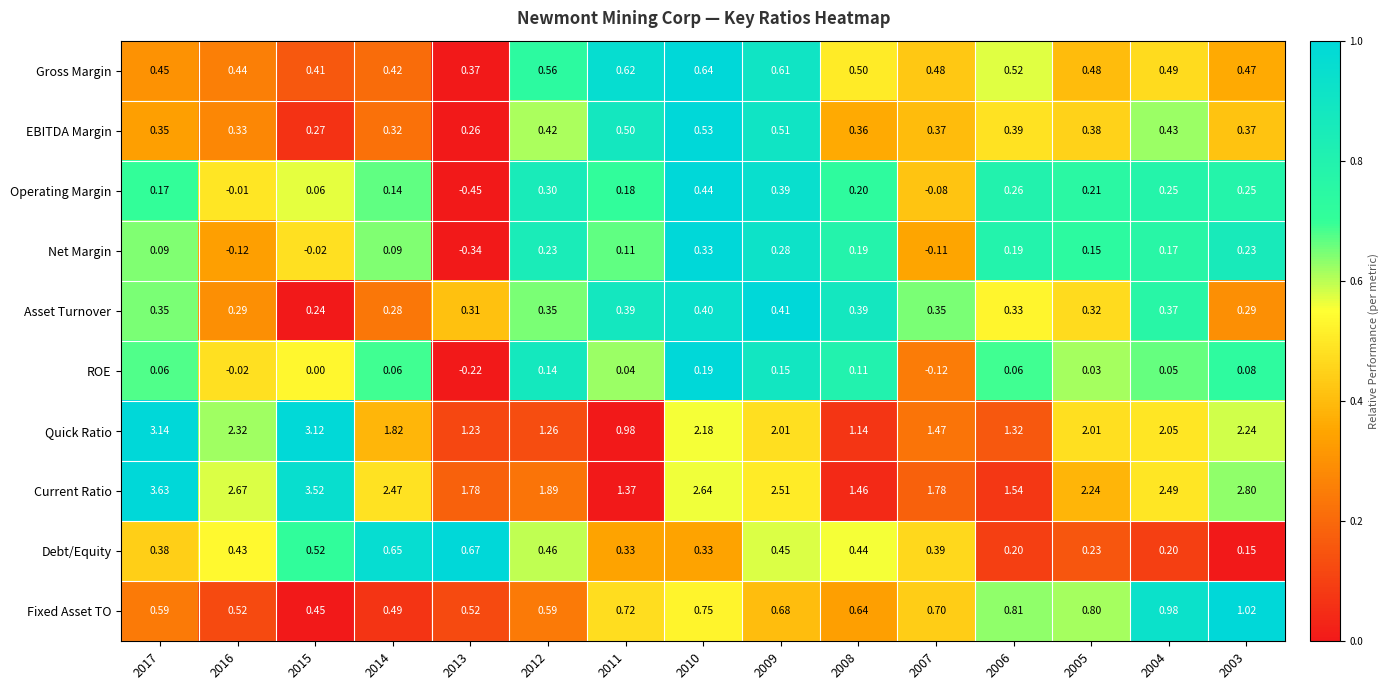

List the series in order of their peak value, highest first.

Current Ratio, Quick Ratio, Fixed Asset TO, Debt/Equity, Gross Margin, EBITDA Margin, Operating Margin, Asset Turnover, Net Margin, ROE